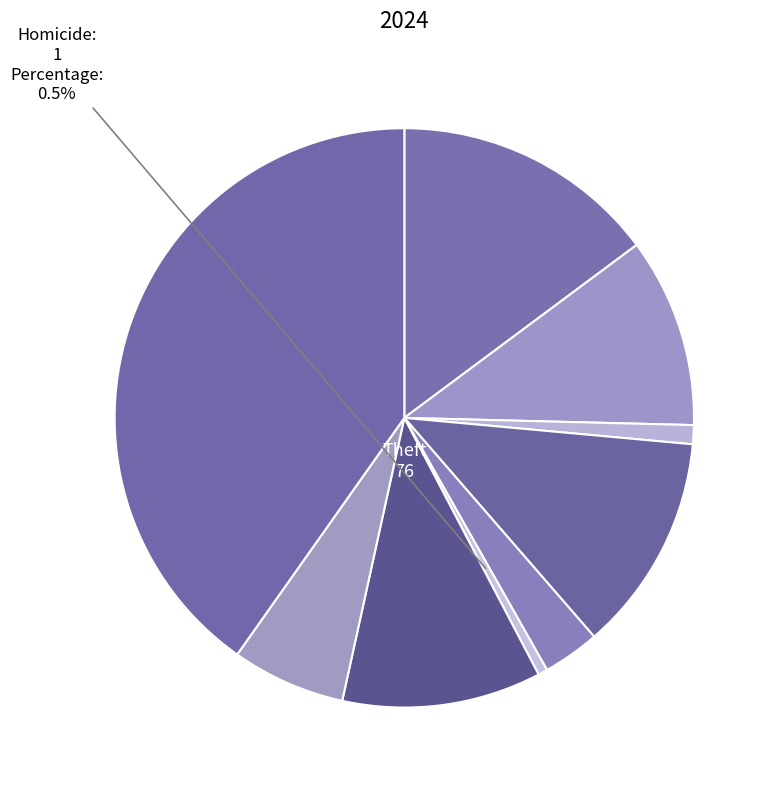

How many slices are in this pie chart?

9